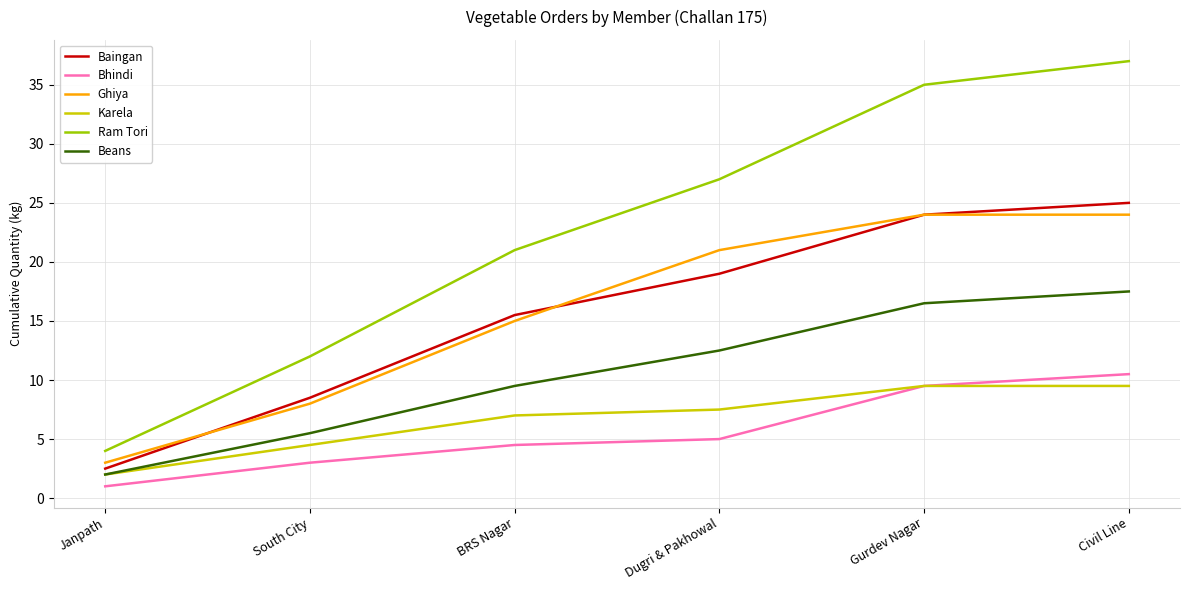

Where does the Beans series first go above 12?

Dugri & Pakhowal